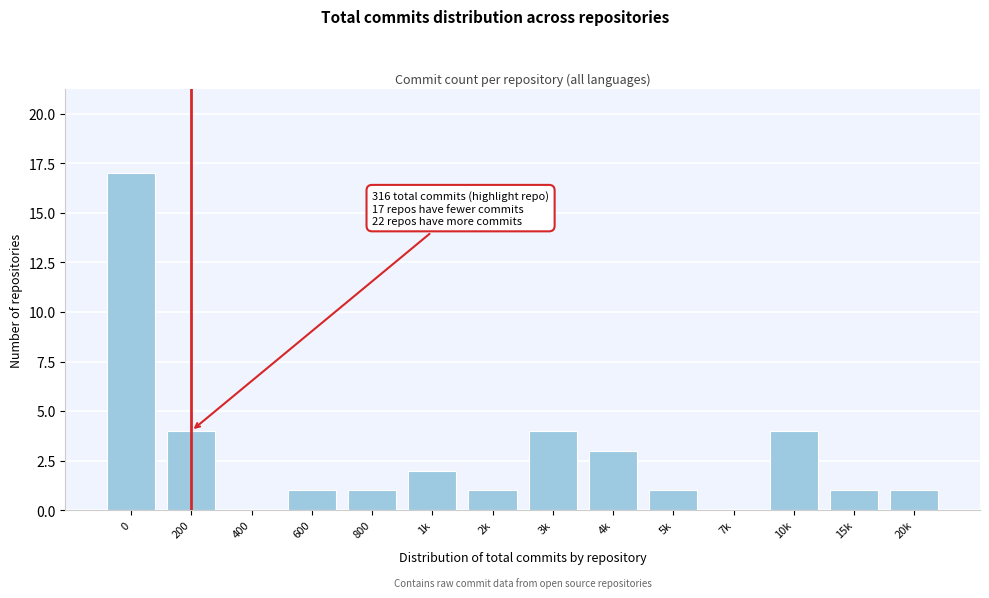

Reading right to left, what are all the values shown in this chart?

20k=1	15k=1	10k=4	7k=0	5k=1	4k=3	3k=4	2k=1	1k=2	800=1	600=1	400=0	200=4	0=17